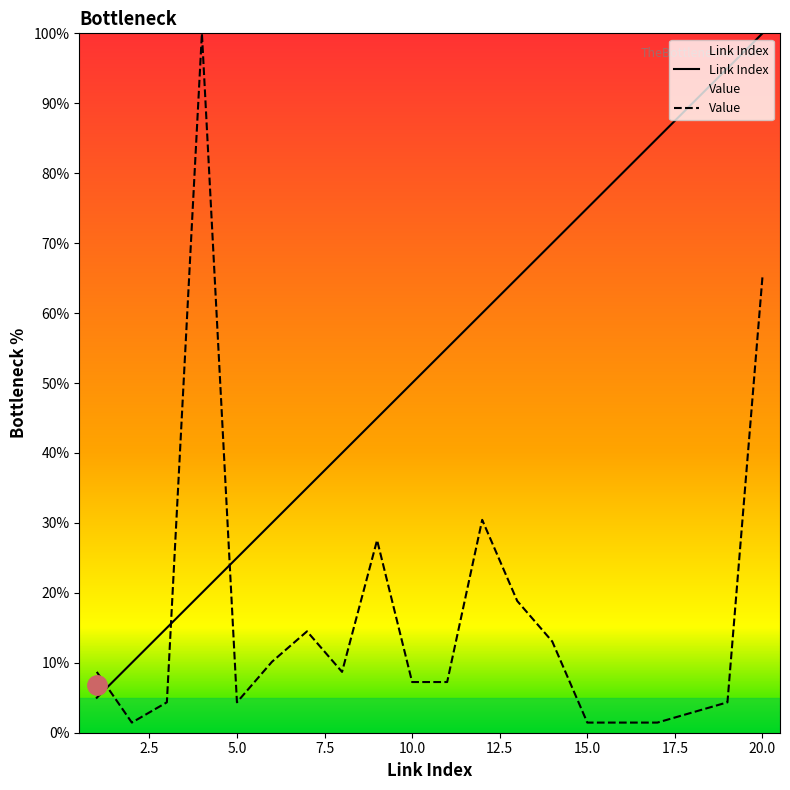

Between 14 and 20, which series saw the biggest shift?

Value